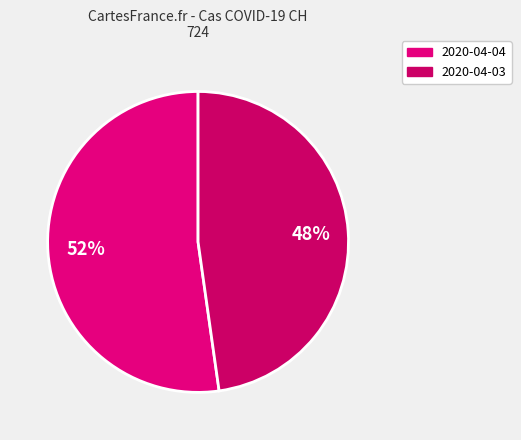

To the nearest percent, what is the difference between the largest and smallest slice percentages?

4%